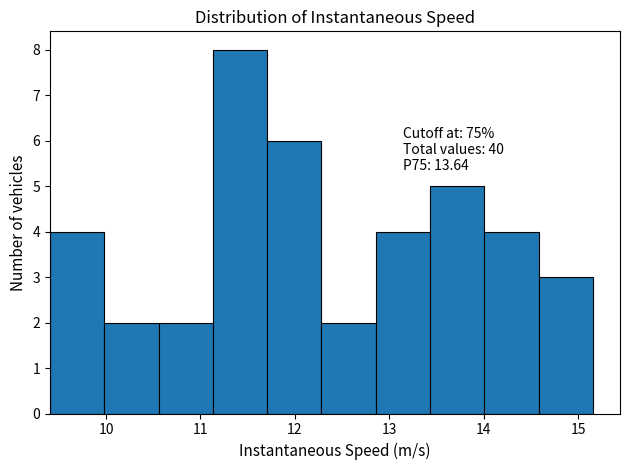

Over which range of the x-axis is the bar tallest?

11.1 to 11.7